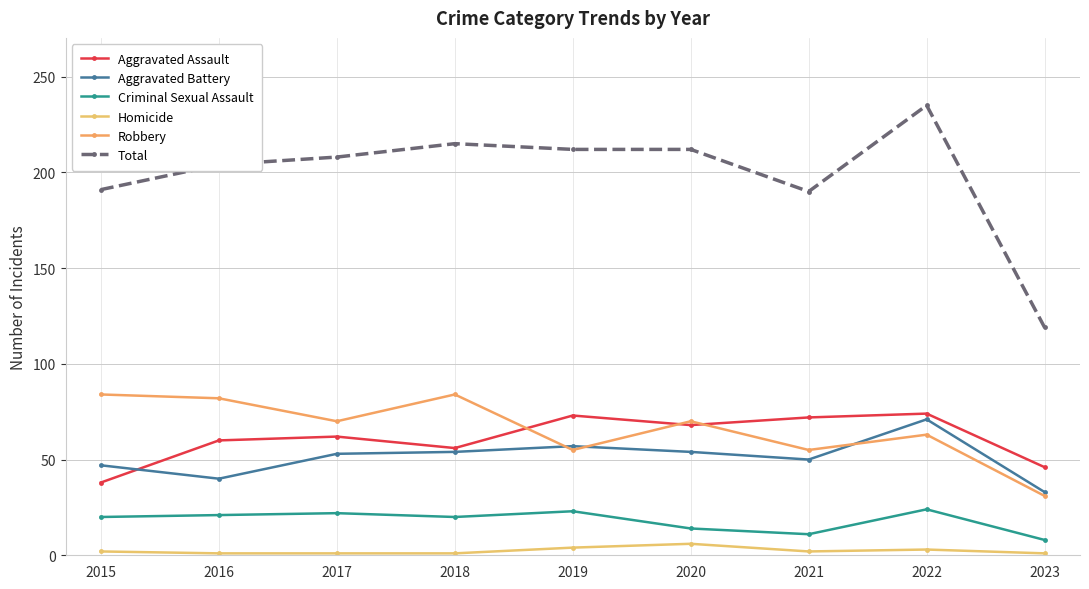

Is this an area chart (filled region under the line)?

No